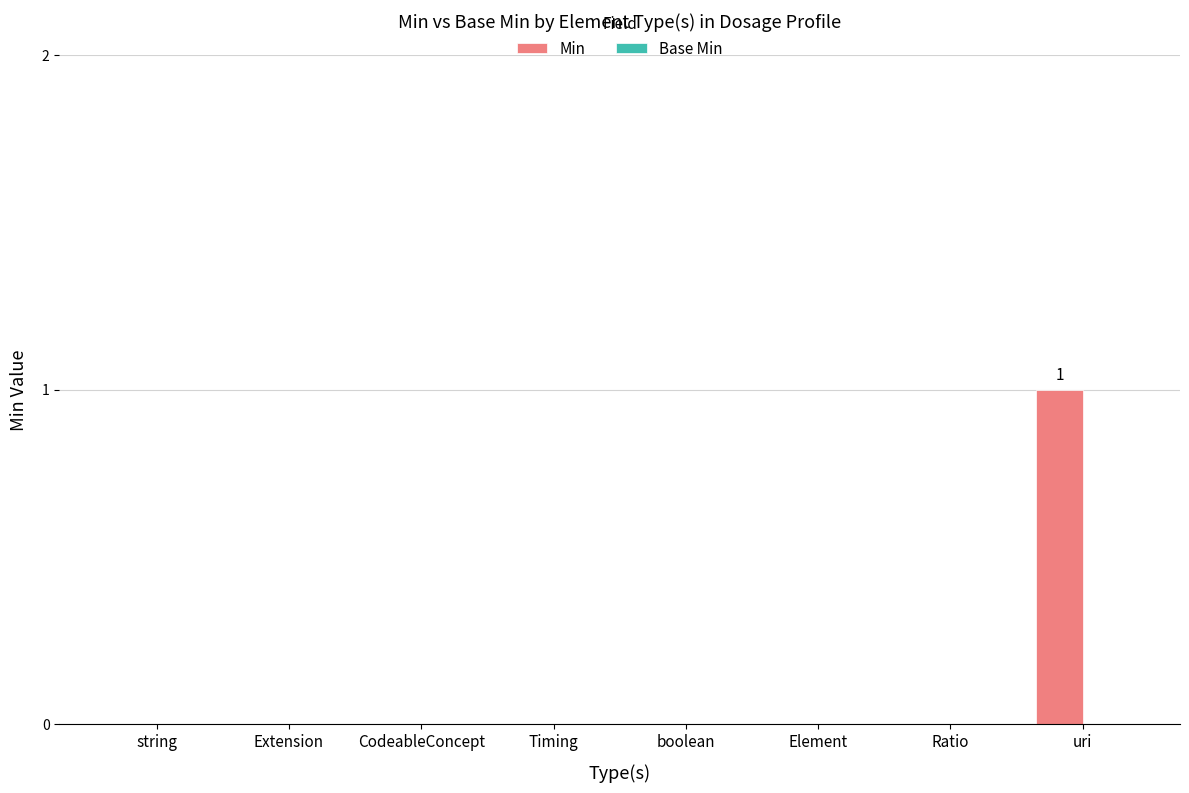

The value at boolean is 0. True or false?

True